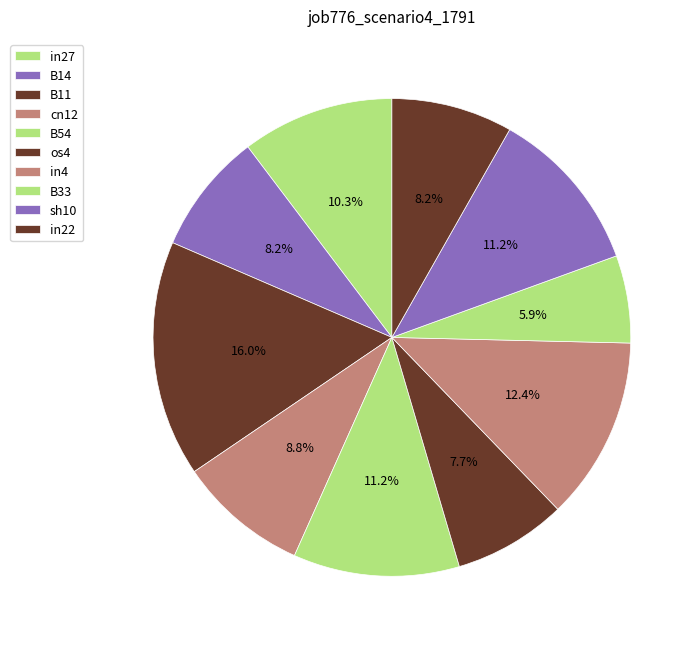

Which category has the biggest portion of the pie?

B11